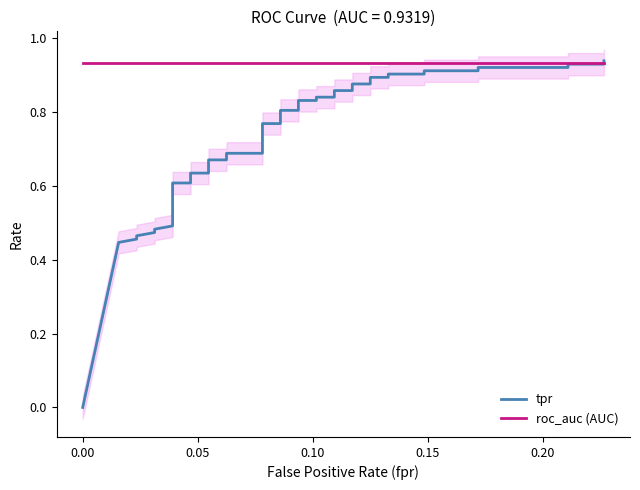

Is the value of roc_auc (AUC) at 11 greater than the value of tpr at 39?

No